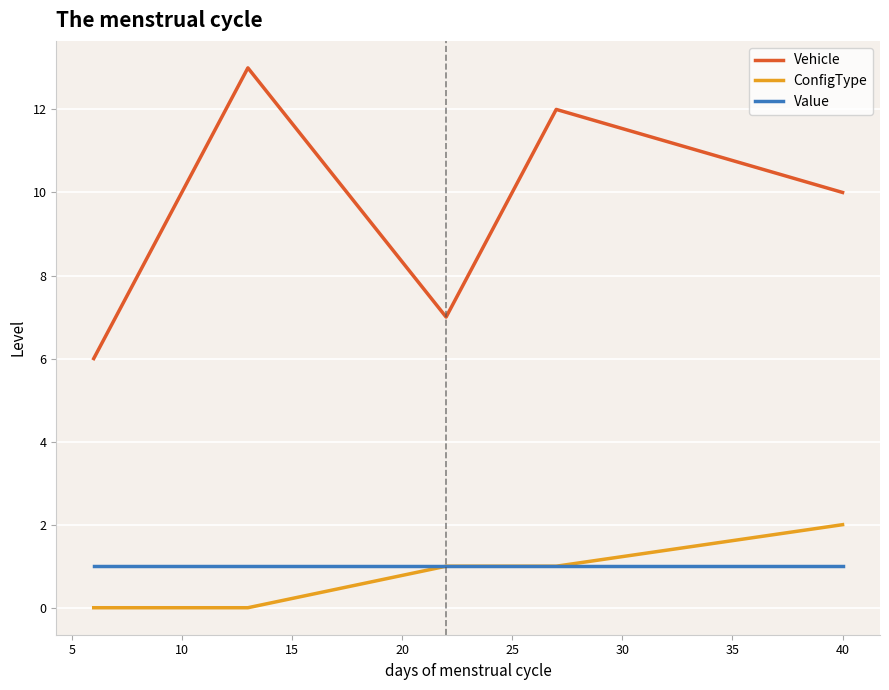

True or false: Vehicle and Value cross at least once.

False